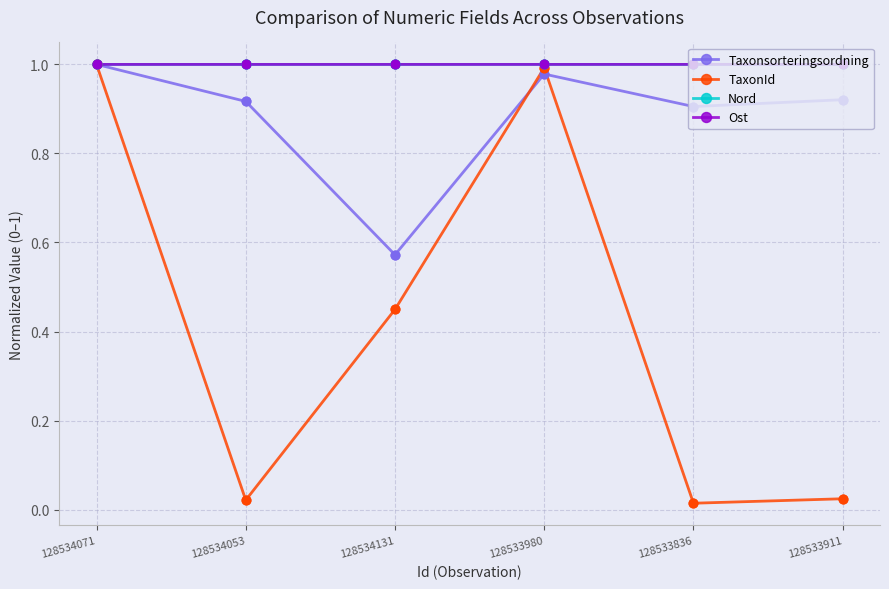

What is the total value across all series at 128534071?

4.0